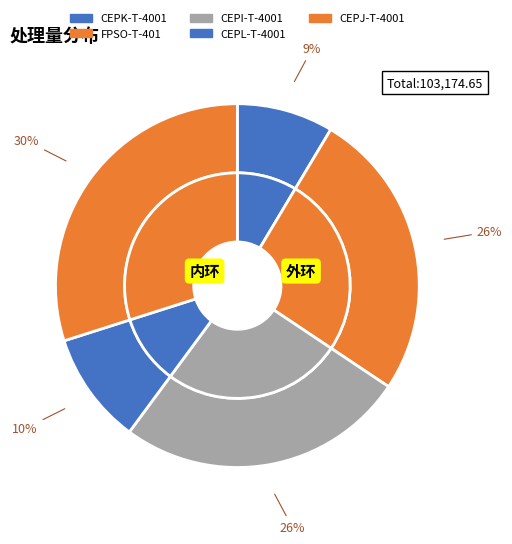

True or false: CEPJ-T-4001 accounts for 41% of the total.

False